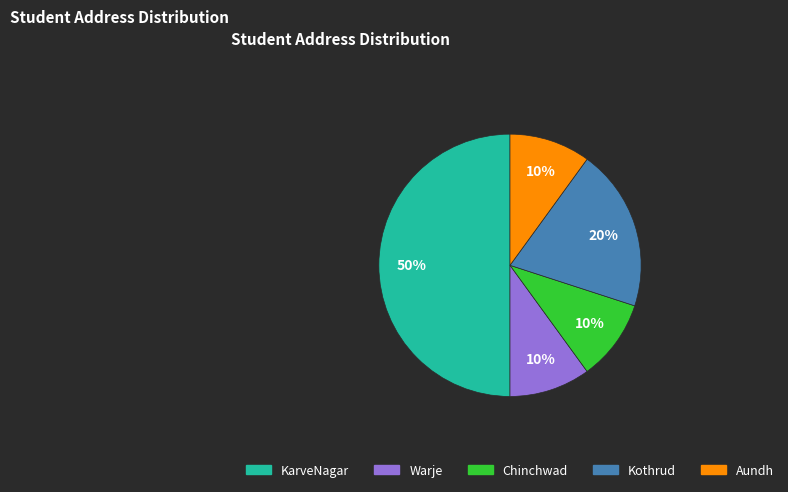

Combined, do Kothrud and Chinchwad account for over 50%?

No